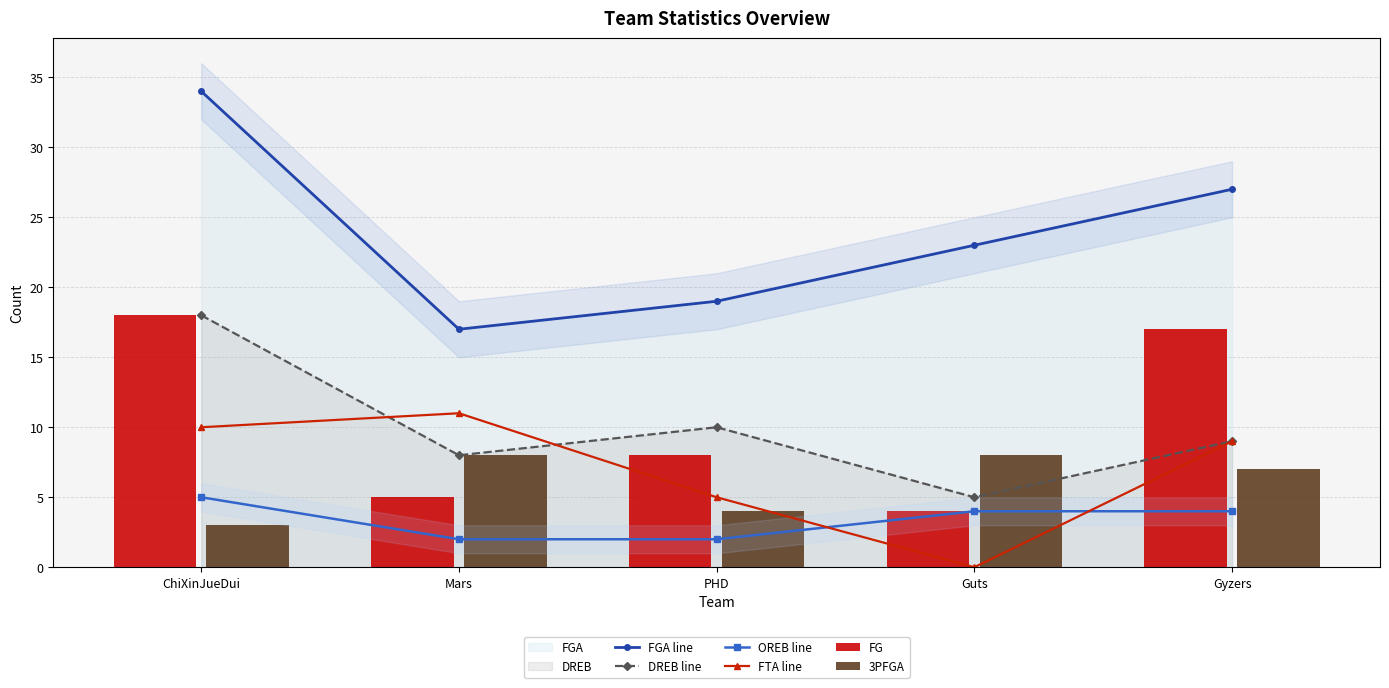

What is the difference between the maximum and second lowest values in the 3PFGA series?

4